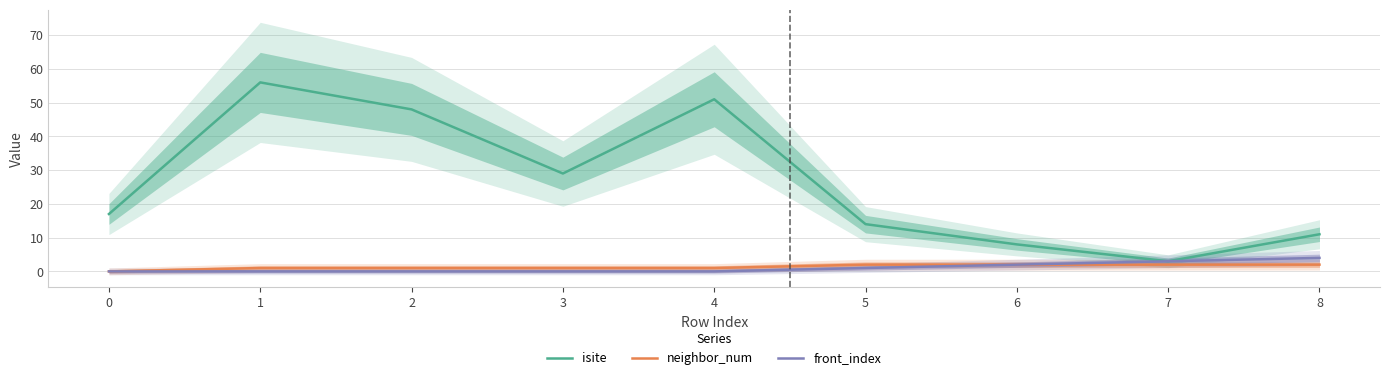

The value of isite at 2 is 69. True or false?

False